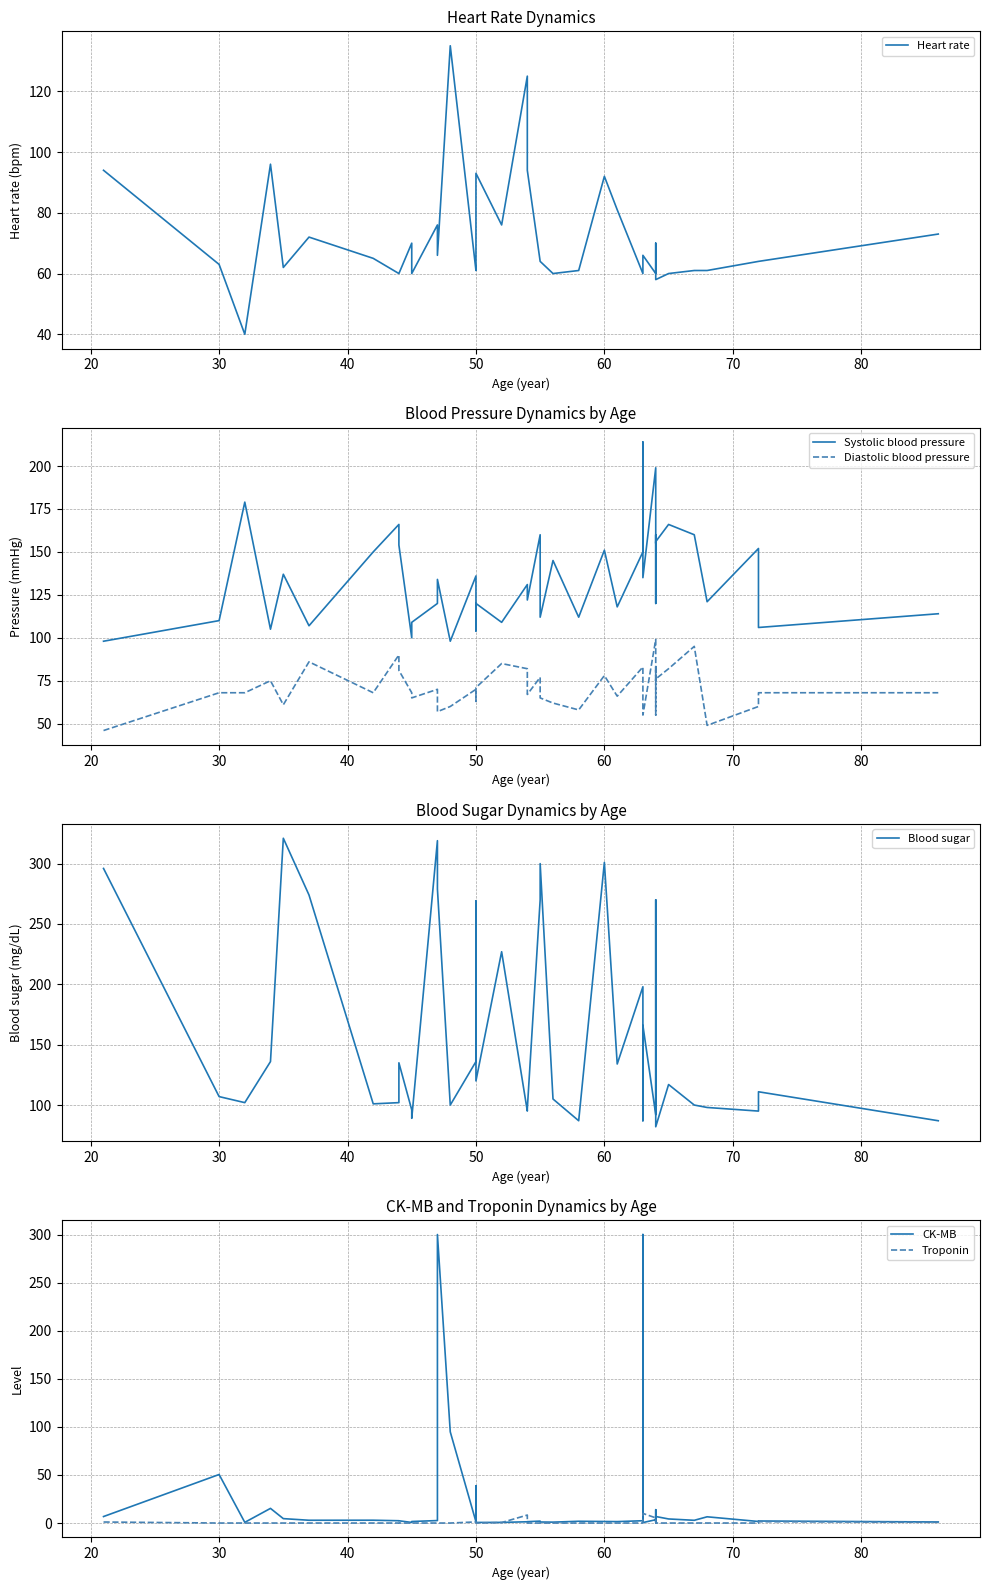

True or false: CK-MB has more than 0 points higher than both neighbors.

True